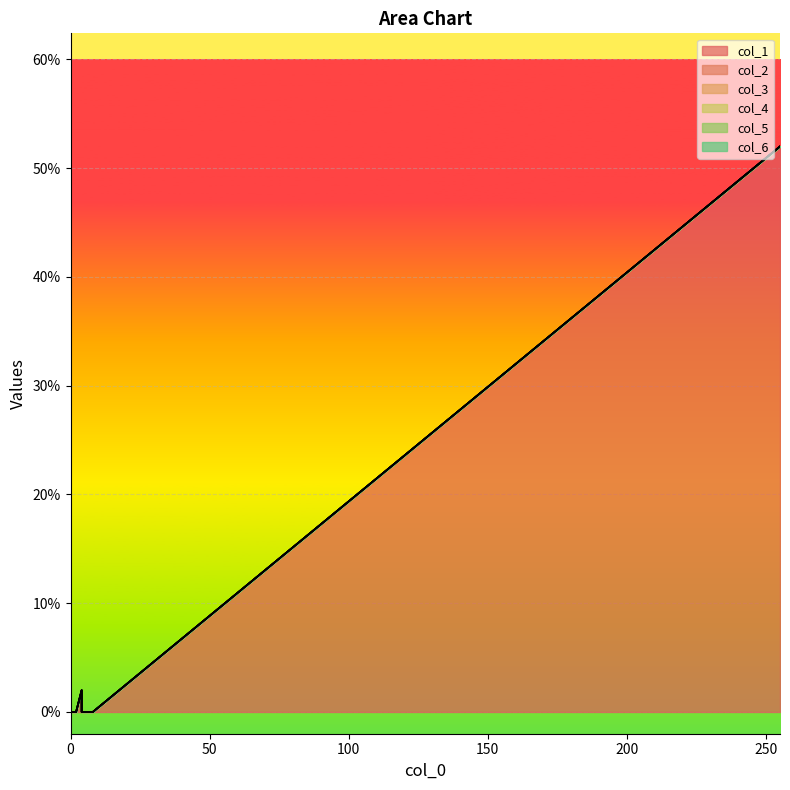

How many lines are shown in the chart?

6